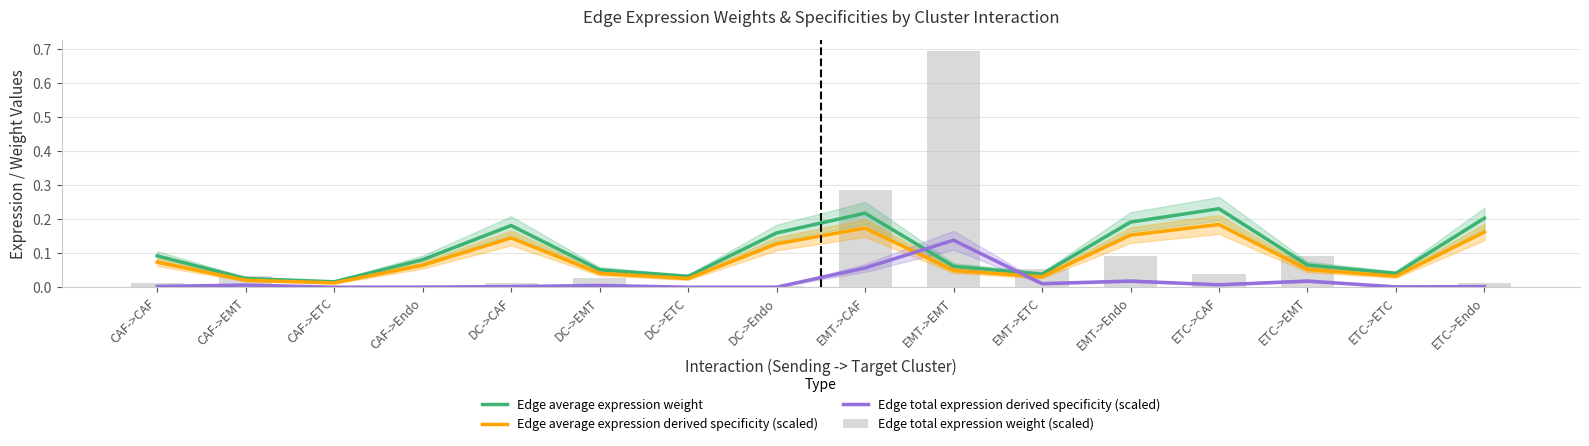

What is the value of the Edge average expression weight bar at the 5th from the left?

0.2